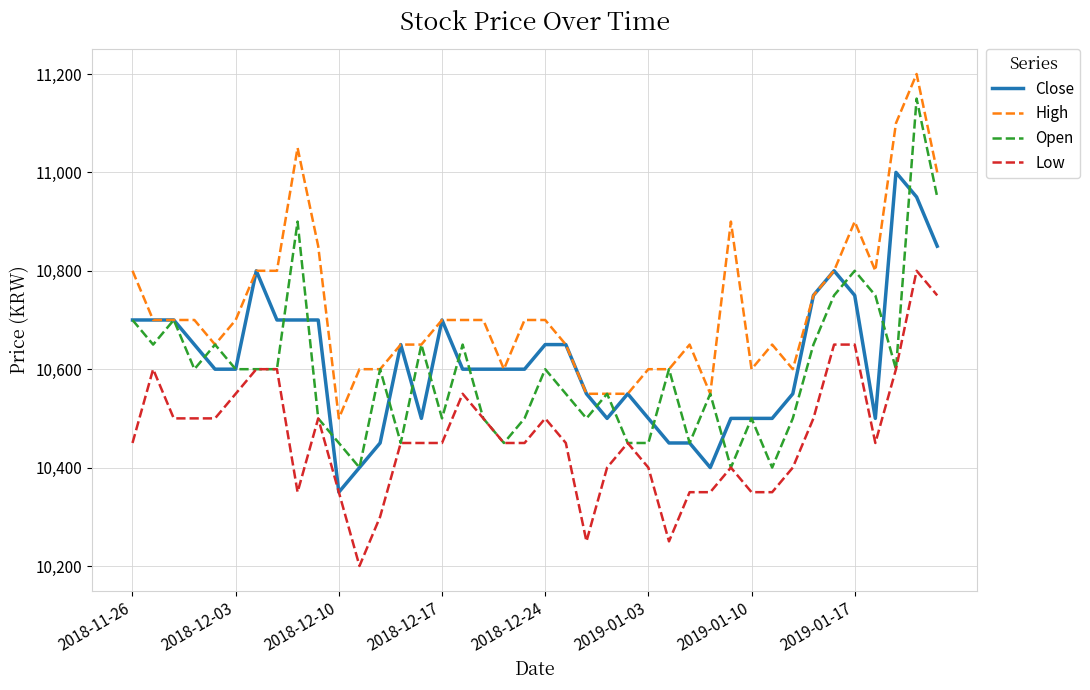

Which series has the widest spread of values?

Open